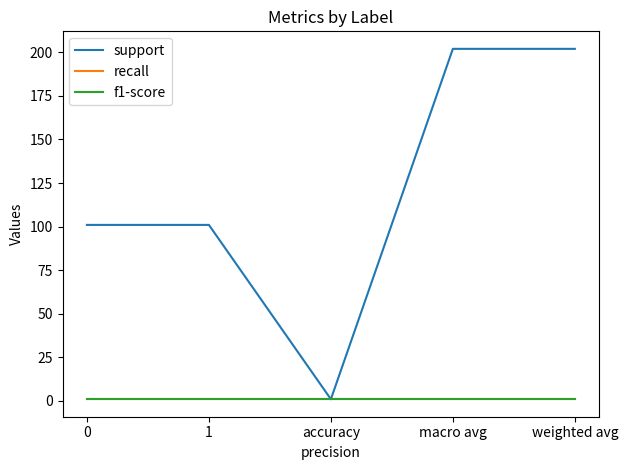

Rank the categories by f1-score value from highest to lowest.

0, 1, accuracy, macro avg, weighted avg